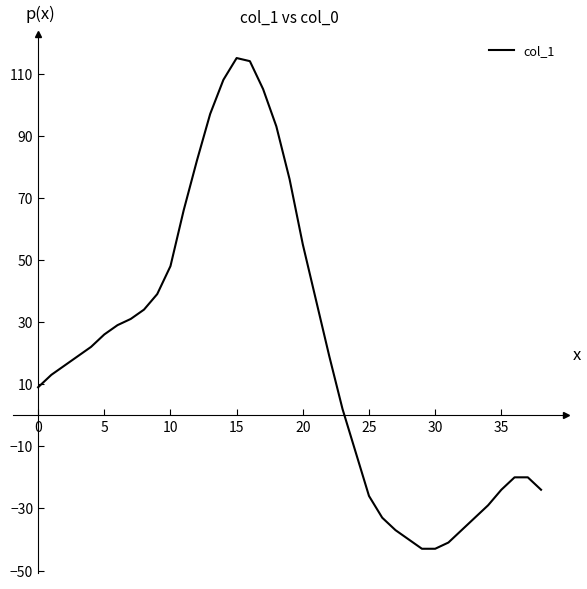

What is the difference between the maximum and minimum values?

158